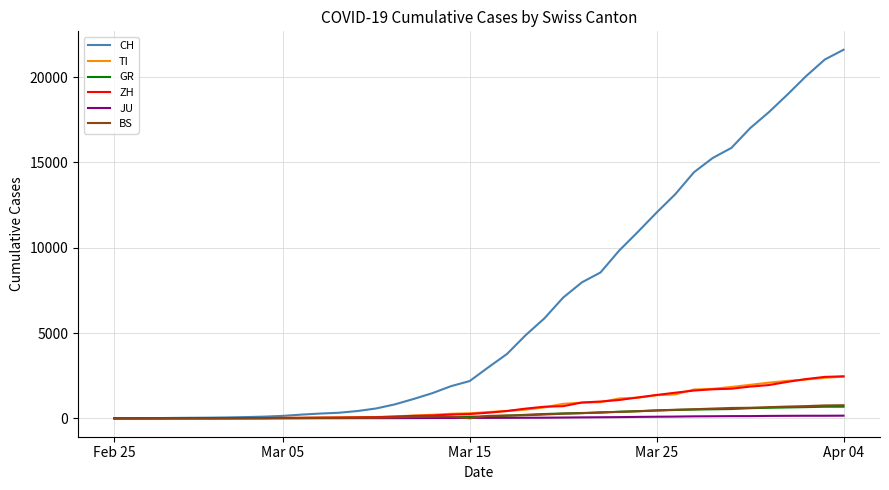

Which series has the largest total across all categories?

CH